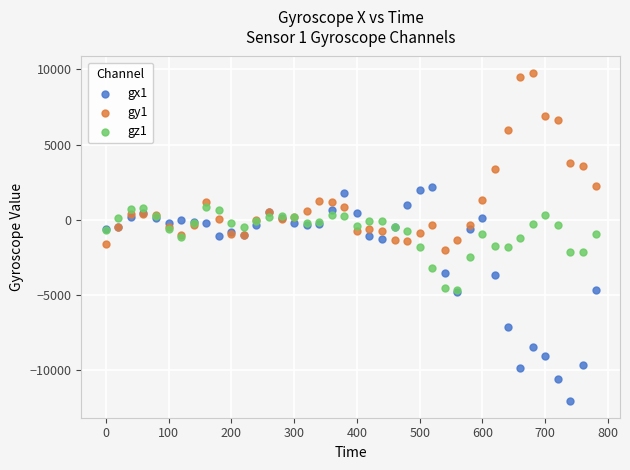

What are all the series names shown in the legend?

gx1, gy1, gz1